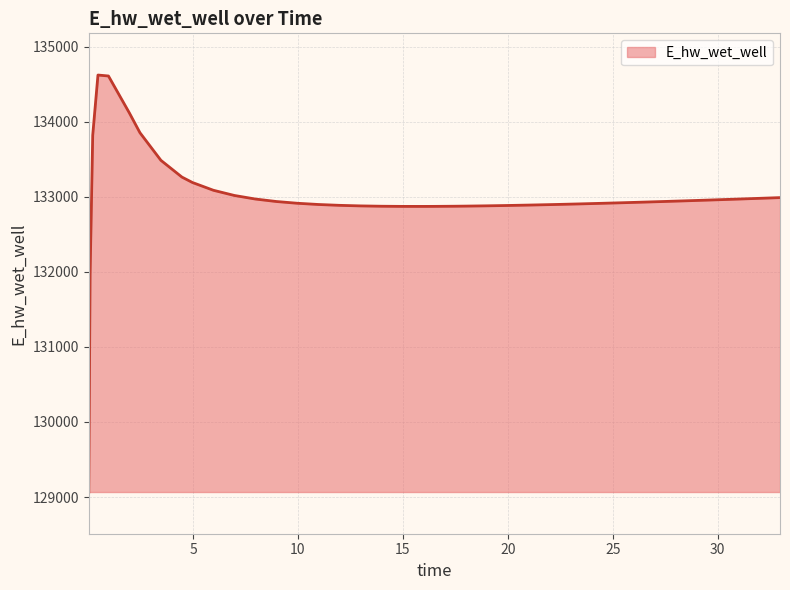

What is the difference between the maximum and minimum values?

5552.9